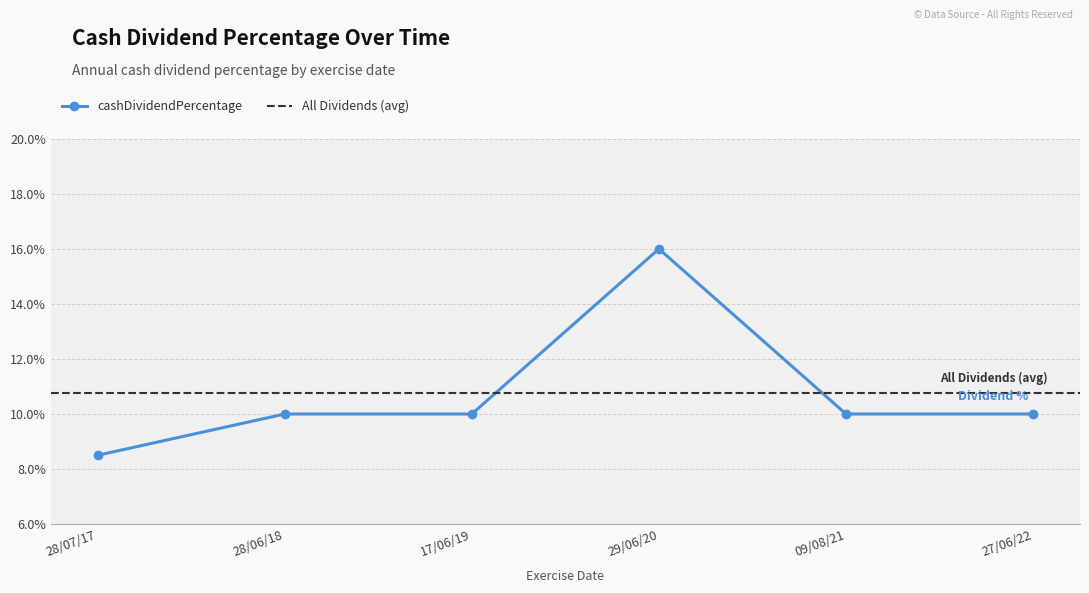

List the labels in order of value, largest first.

29/06/20, 28/06/18, 17/06/19, 09/08/21, 27/06/22, 28/07/17